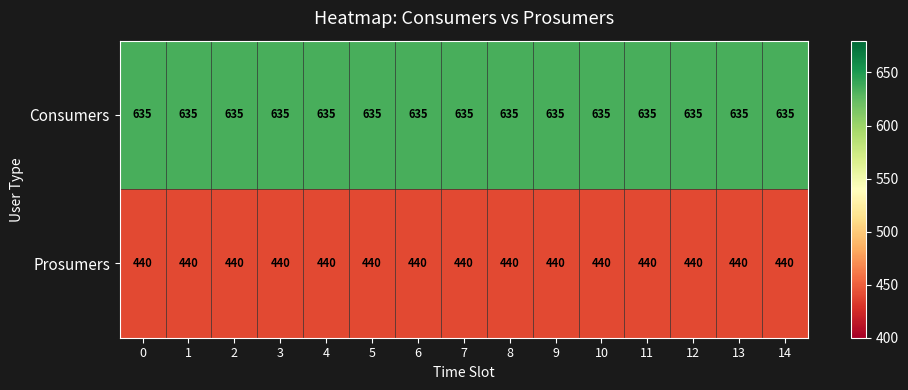

What is the difference between the highest and lowest values at 0?

195